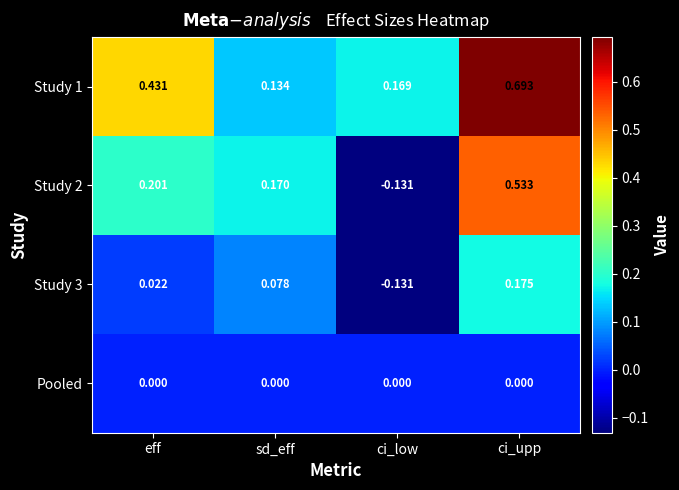

Is the value of Study 3 at sd_eff greater than the value of Study 2 at eff?

No